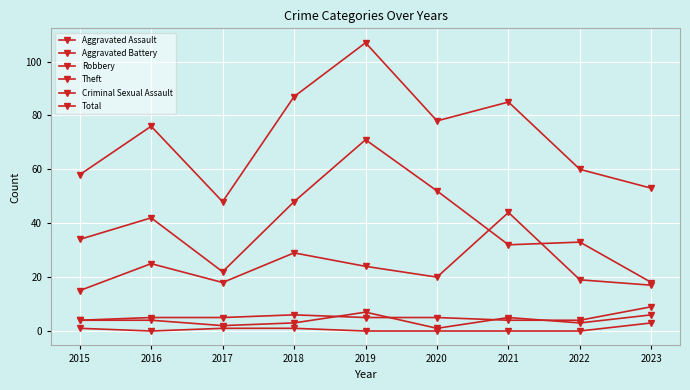

What value does the Aggravated Battery series have at 2017?

5